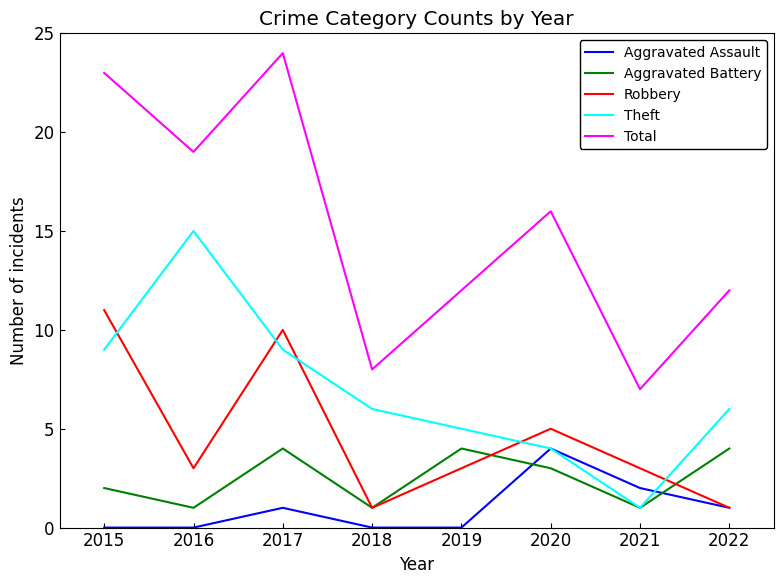

True or false: Aggravated Assault has a value of -3 at 2019.

False